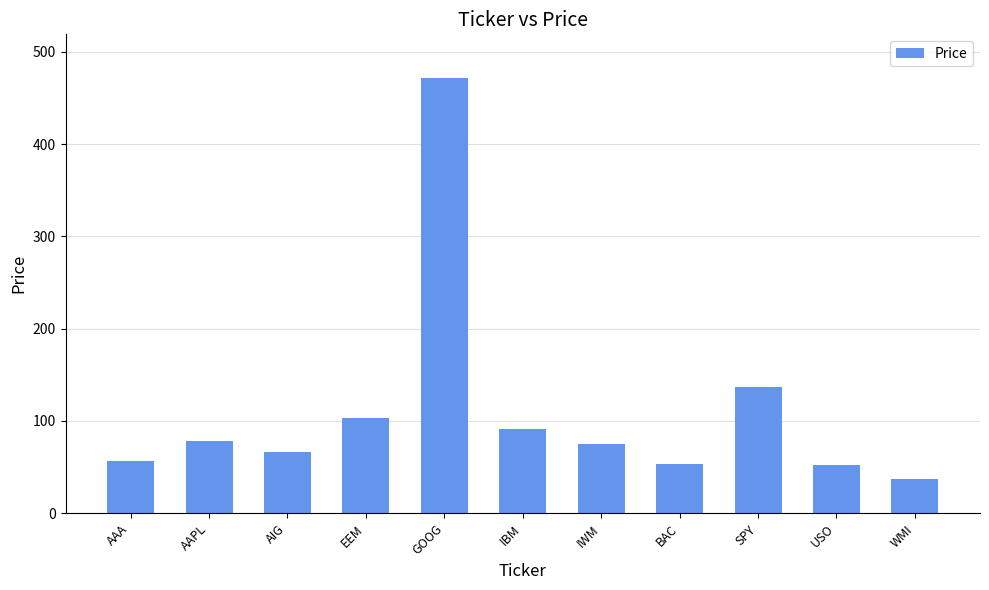

True or false: the data shows 175.4 at EEM.

False